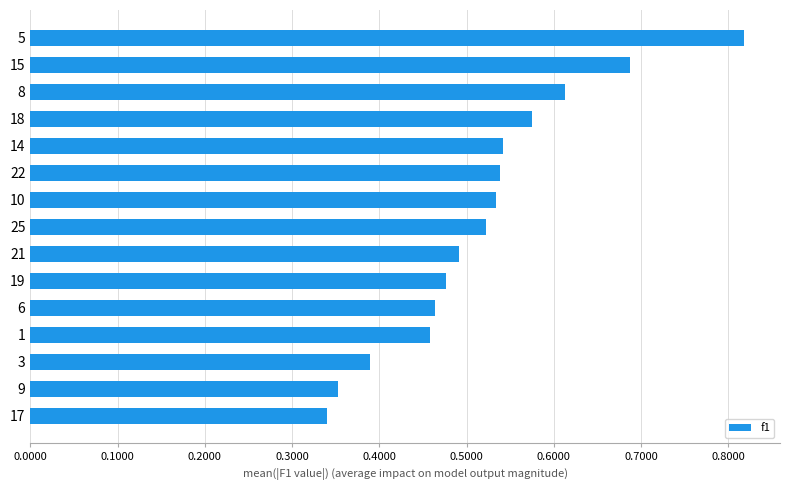

Does the chart contain any negative values?

No